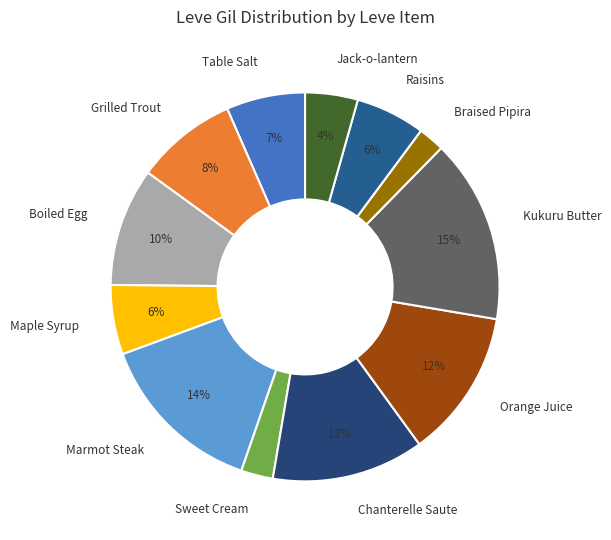

The Table Salt slice represents 15% of the pie. True or false?

False